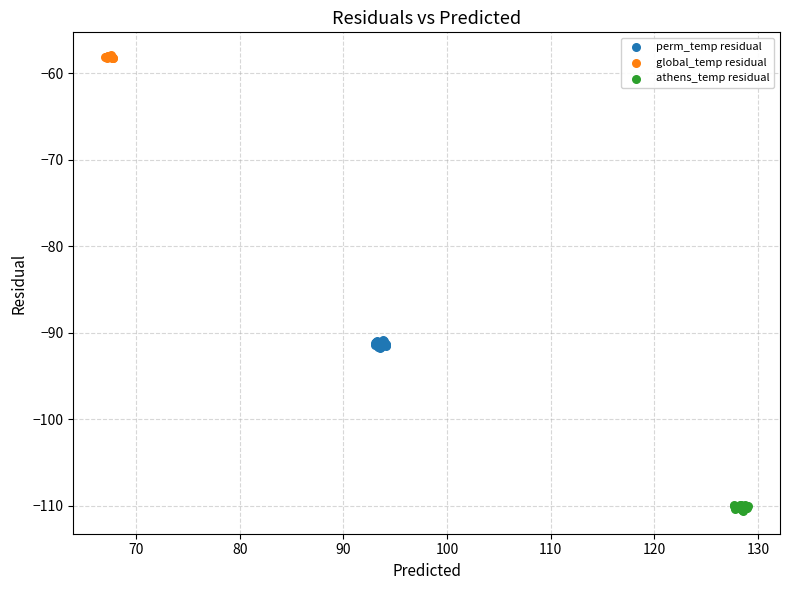

What are all the series names shown in the legend?

perm_temp residual, global_temp residual, athens_temp residual